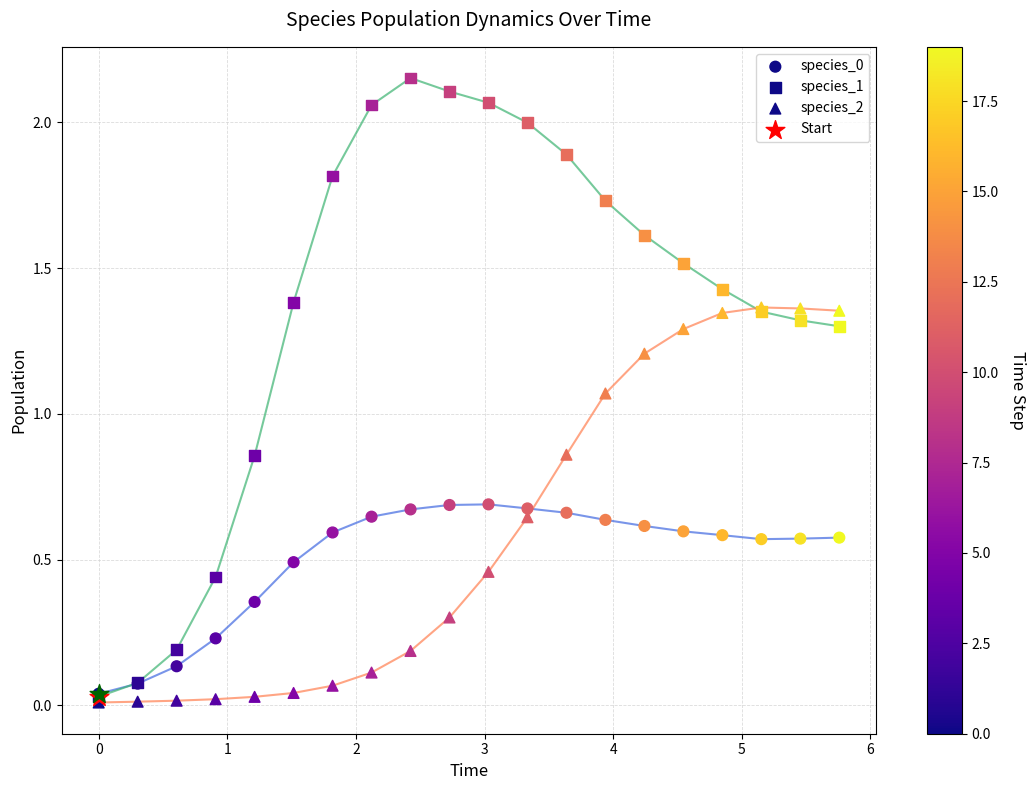

Which series has the widest spread of Y values?

species_1